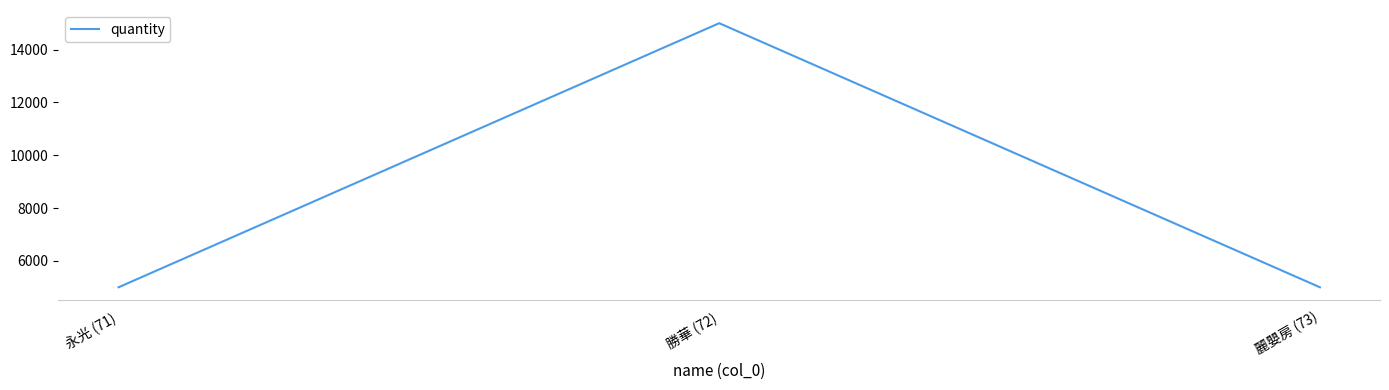

What is the sum of the values at 麗嬰房 (73) and 永光 (71)?

10000